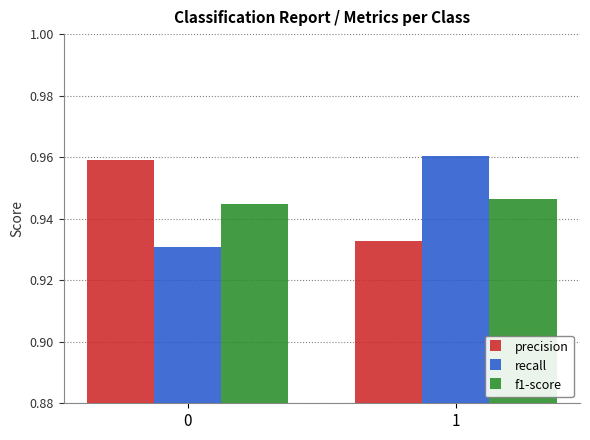

Count the f1-score values in the range 0 to 1.

2